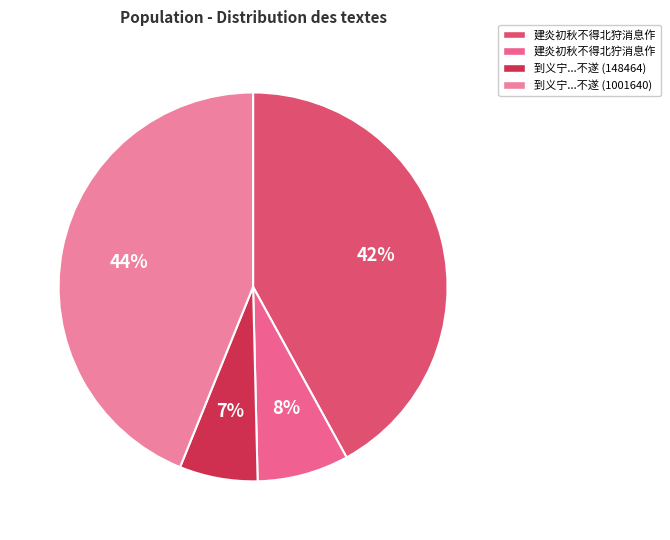

How many segments does this pie chart have?

4